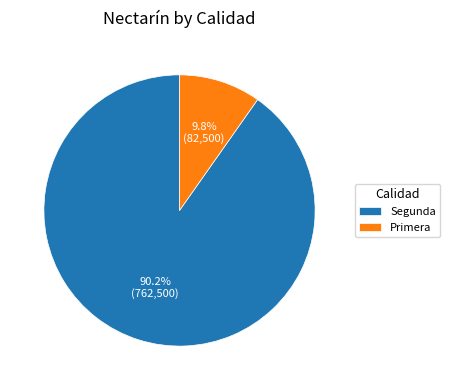

To the nearest percent, what portion does Primera represent?

10%